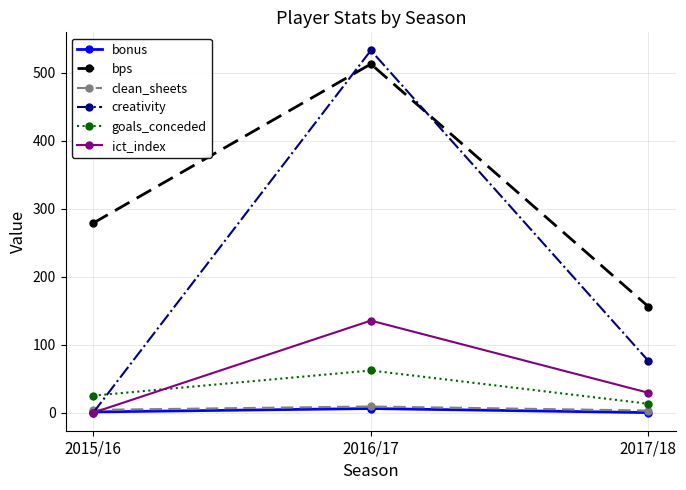

What is the difference between the highest and lowest values at 2015/16?

279.0